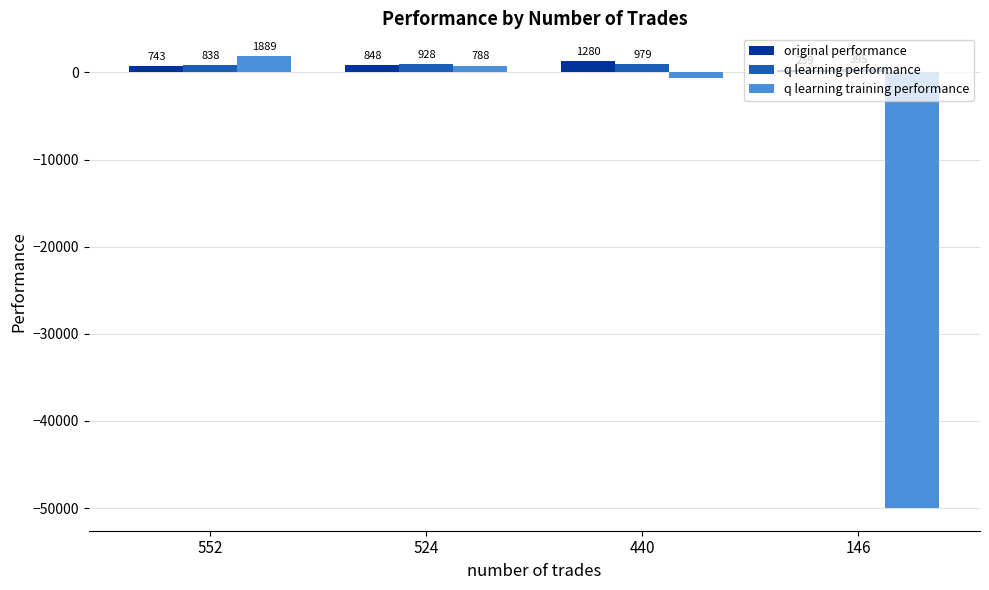

What is the difference between the maximum and minimum values in the q learning performance series?

584.0